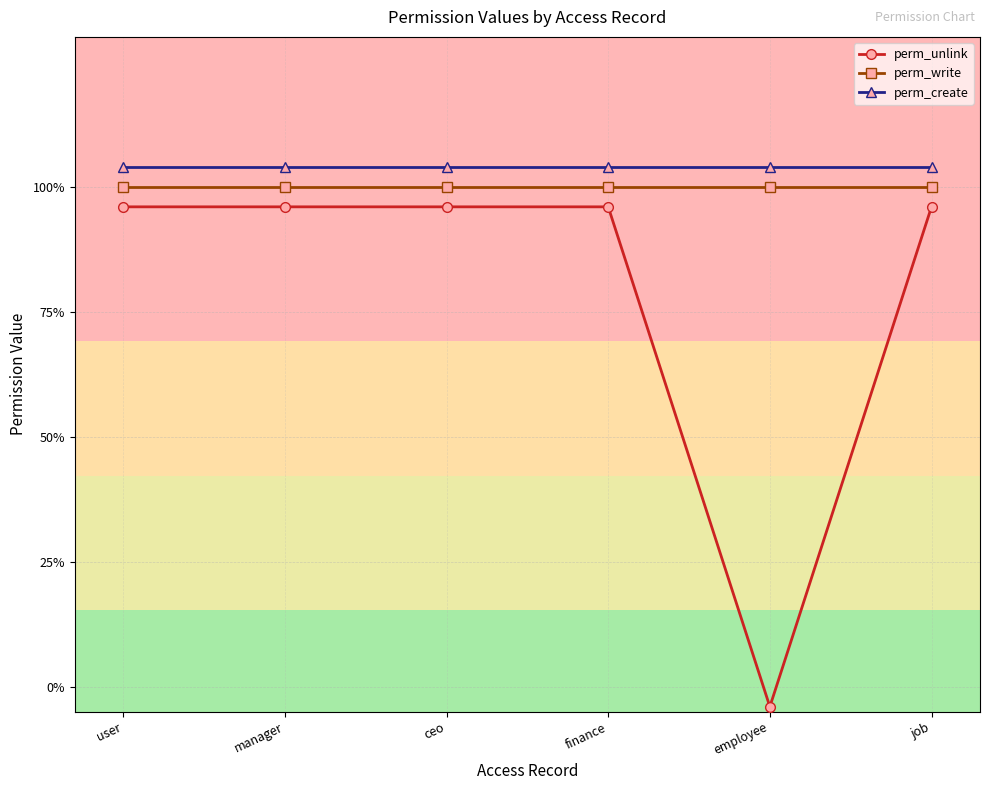

The value of perm_write at job is 1.0. True or false?

True